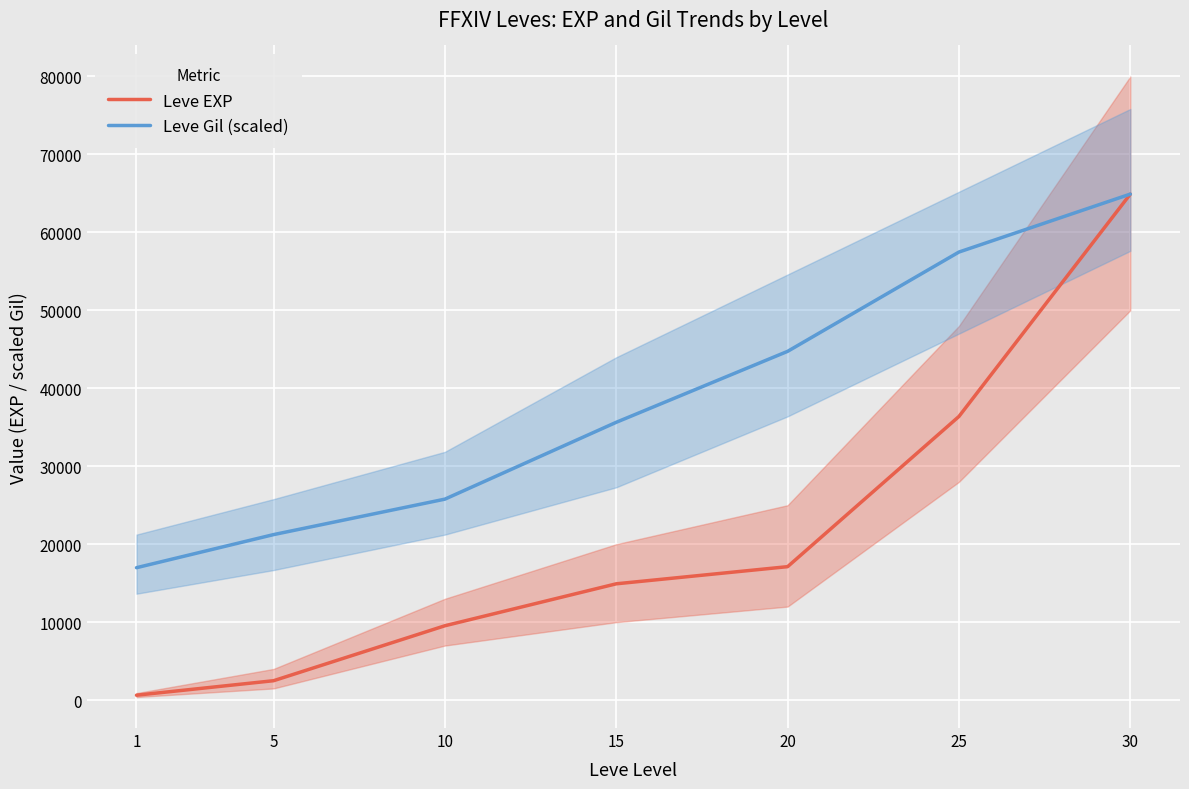

The Leve EXP series shows 17120.0 at 20. True or false?

True